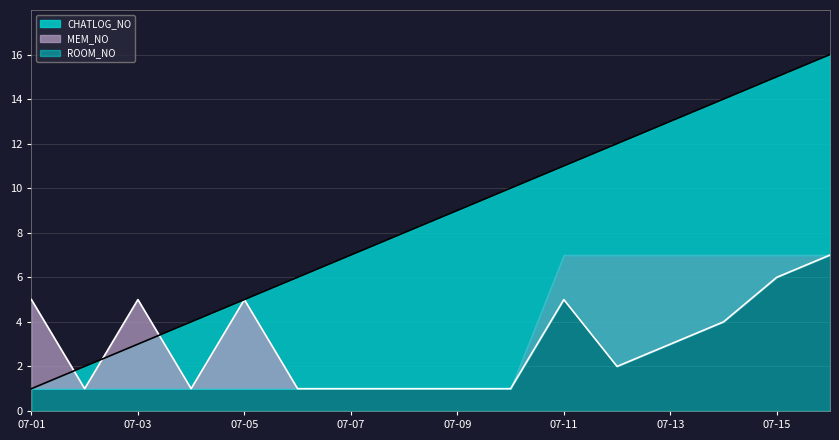

Read the CHATLOG_NO value at 07-11, to the nearest 10.

10